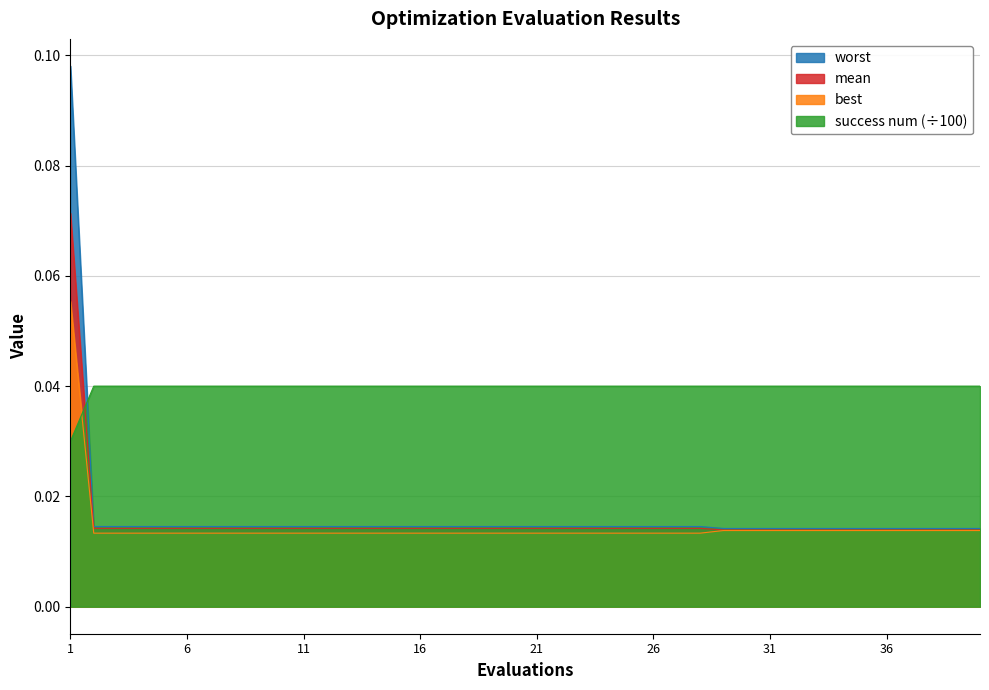

Reading left to right, list all the values displayed in this chart.

mean: 1=0.1	2=0.0	3=0.0	4=0.0	5=0.0	6=0.0	7=0.0	8=0.0	9=0.0	10=0.0	11=0.0	12=0.0	13=0.0	14=0.0	15=0.0	16=0.0	17=0.0	18=0.0	19=0.0	20=0.0	21=0.0	22=0.0	23=0.0	24=0.0	25=0.0	26=0.0	27=0.0	28=0.0	29=0.0	30=0.0	31=0.0	32=0.0	33=0.0	34=0.0	35=0.0	36=0.0	37=0.0	38=0.0	39=0.0	40=0.0
best: 1=0.1	2=0.0	3=0.0	4=0.0	5=0.0	6=0.0	7=0.0	8=0.0	9=0.0	10=0.0	11=0.0	12=0.0	13=0.0	14=0.0	15=0.0	16=0.0	17=0.0	18=0.0	19=0.0	20=0.0	21=0.0	22=0.0	23=0.0	24=0.0	25=0.0	26=0.0	27=0.0	28=0.0	29=0.0	30=0.0	31=0.0	32=0.0	33=0.0	34=0.0	35=0.0	36=0.0	37=0.0	38=0.0	39=0.0	40=0.0
worst: 1=0.1	2=0.0	3=0.0	4=0.0	5=0.0	6=0.0	7=0.0	8=0.0	9=0.0	10=0.0	11=0.0	12=0.0	13=0.0	14=0.0	15=0.0	16=0.0	17=0.0	18=0.0	19=0.0	20=0.0	21=0.0	22=0.0	23=0.0	24=0.0	25=0.0	26=0.0	27=0.0	28=0.0	29=0.0	30=0.0	31=0.0	32=0.0	33=0.0	34=0.0	35=0.0	36=0.0	37=0.0	38=0.0	39=0.0	40=0.0
success num: 1=0.0	2=0.0	3=0.0	4=0.0	5=0.0	6=0.0	7=0.0	8=0.0	9=0.0	10=0.0	11=0.0	12=0.0	13=0.0	14=0.0	15=0.0	16=0.0	17=0.0	18=0.0	19=0.0	20=0.0	21=0.0	22=0.0	23=0.0	24=0.0	25=0.0	26=0.0	27=0.0	28=0.0	29=0.0	30=0.0	31=0.0	32=0.0	33=0.0	34=0.0	35=0.0	36=0.0	37=0.0	38=0.0	39=0.0	40=0.0